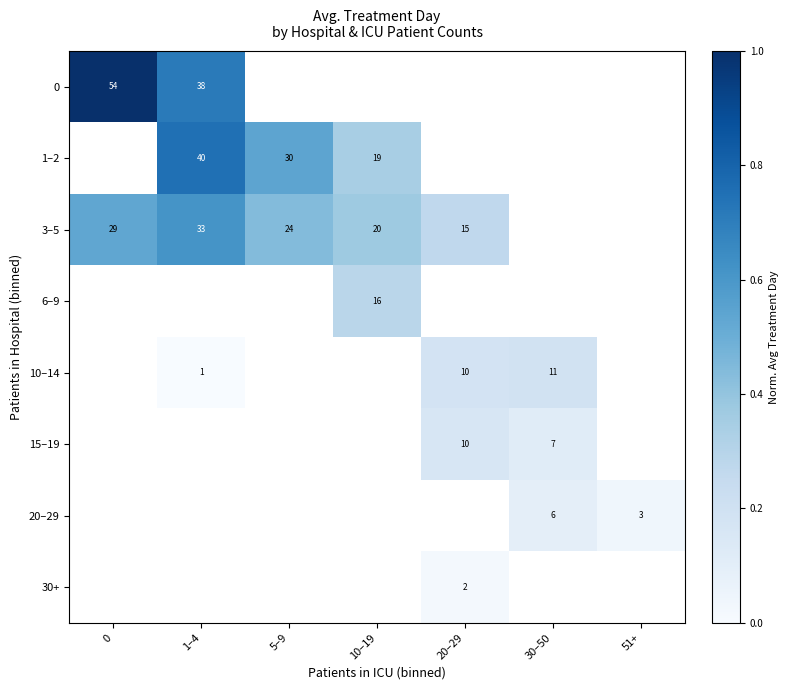

Is it true that 3–5 equals 33 at 5–9?

False